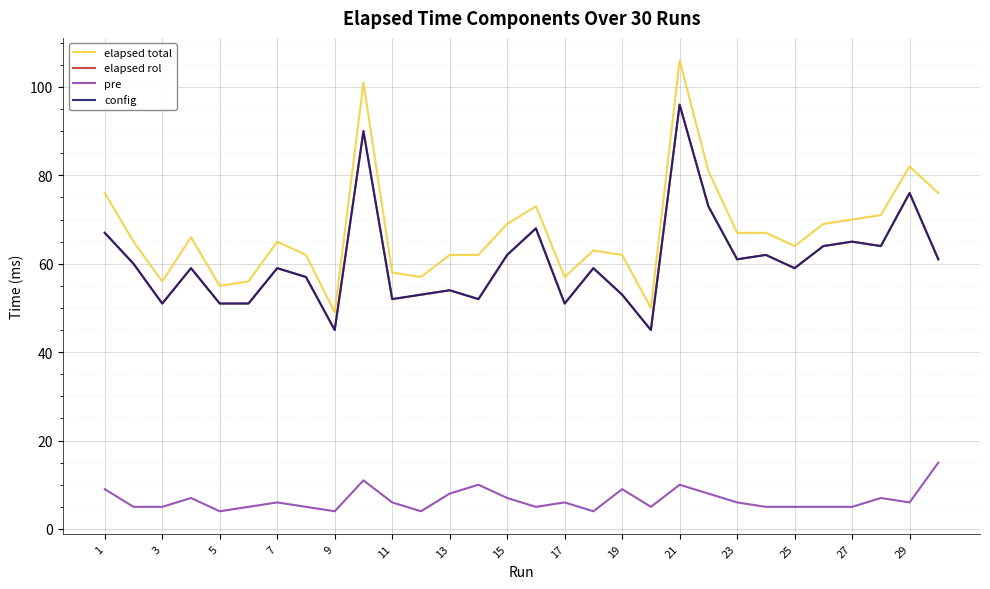

Does the chart display data point markers on the line(s)?

No